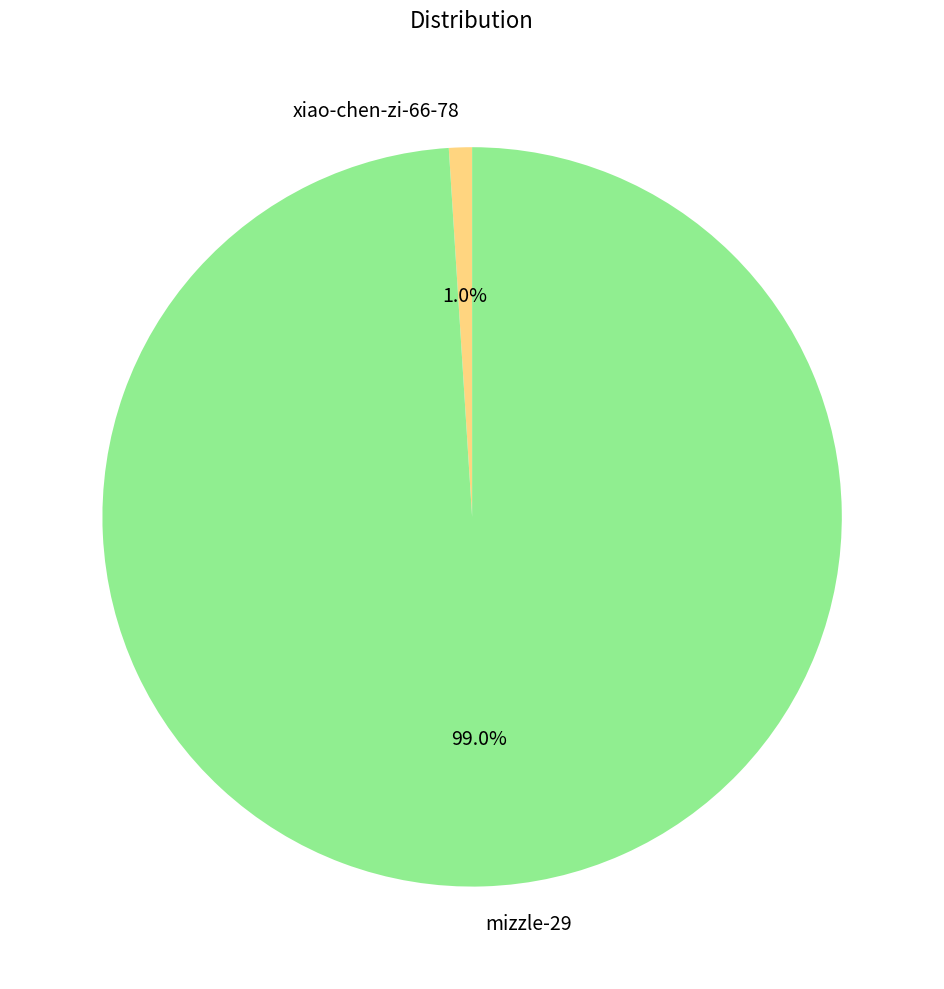

Does mizzle-29 account for over 50% of the chart?

Yes